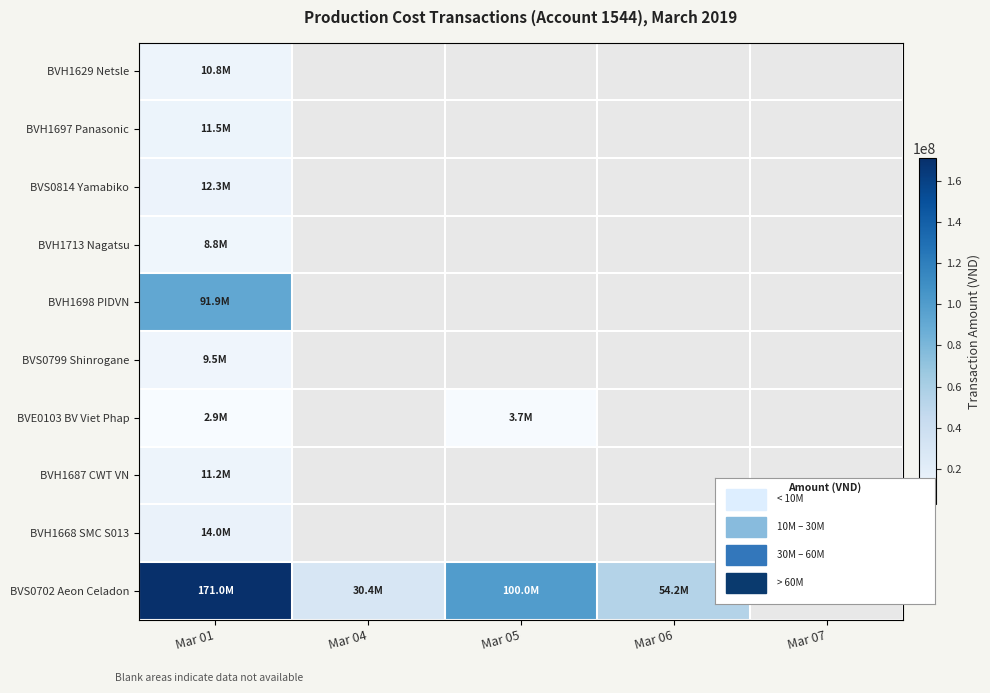

At how many categories does at least one series exceed 39147447?

3